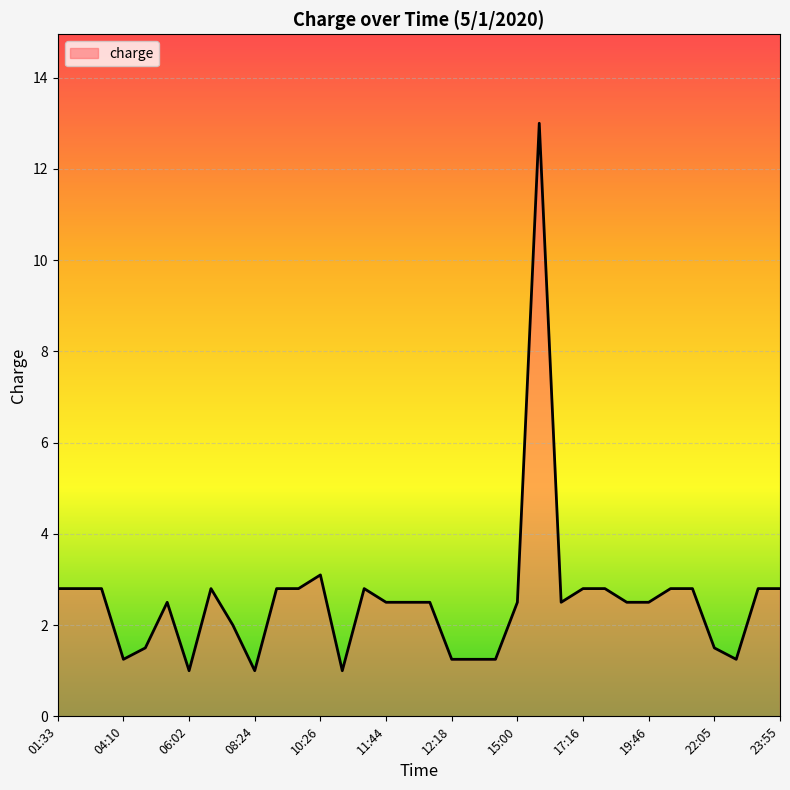

True or false: there are more than 2 points higher than both neighbors.

True